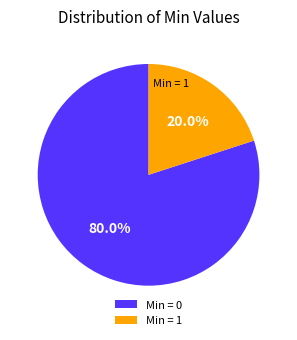

Is there a majority slice in this chart?

Yes